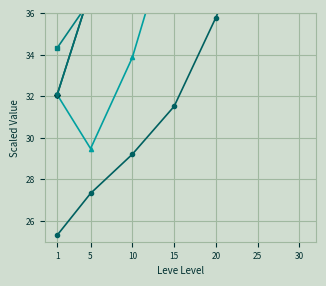

Is the value of Leve EXP (k) at 15 greater than the value of currentAveragePrice (k) at 15?

No